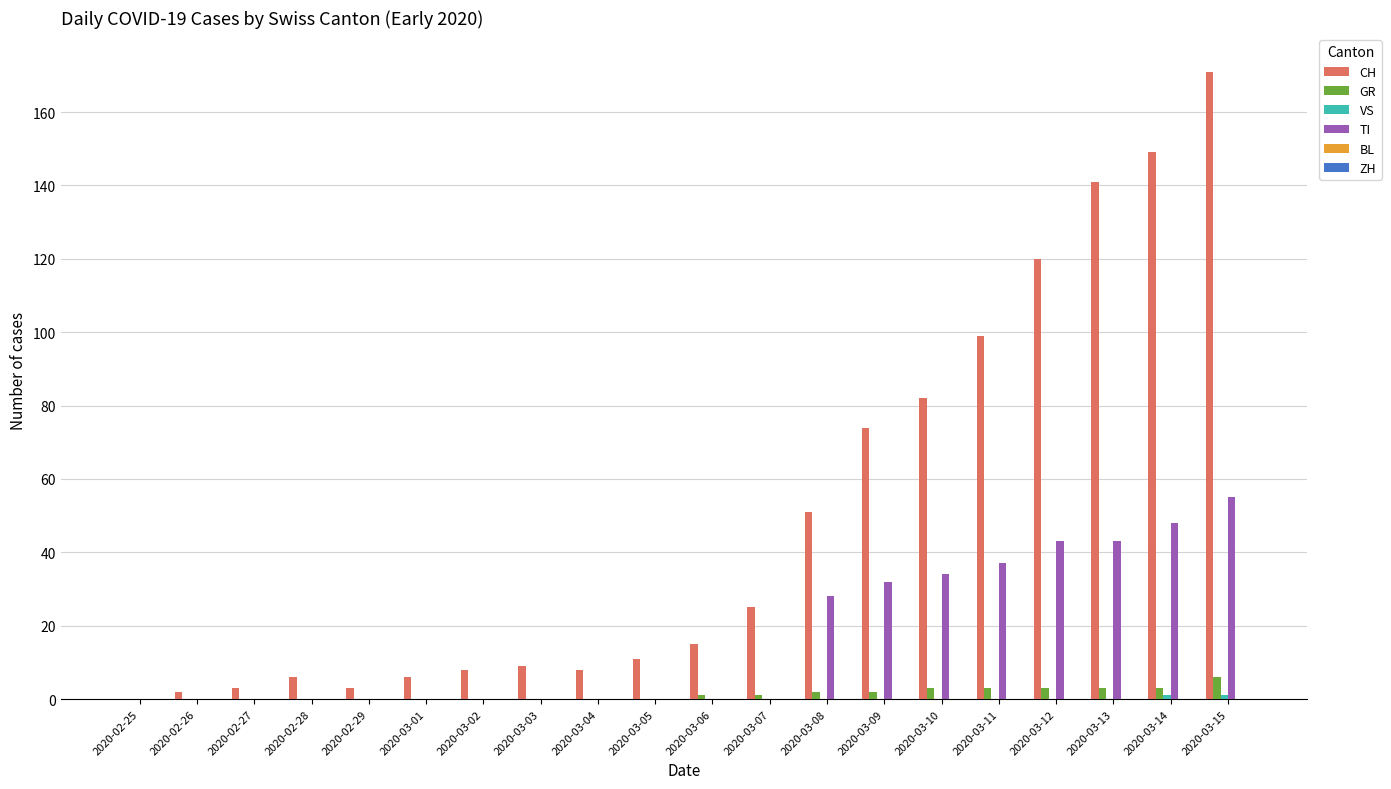

Which series has the largest total across all categories?

CH